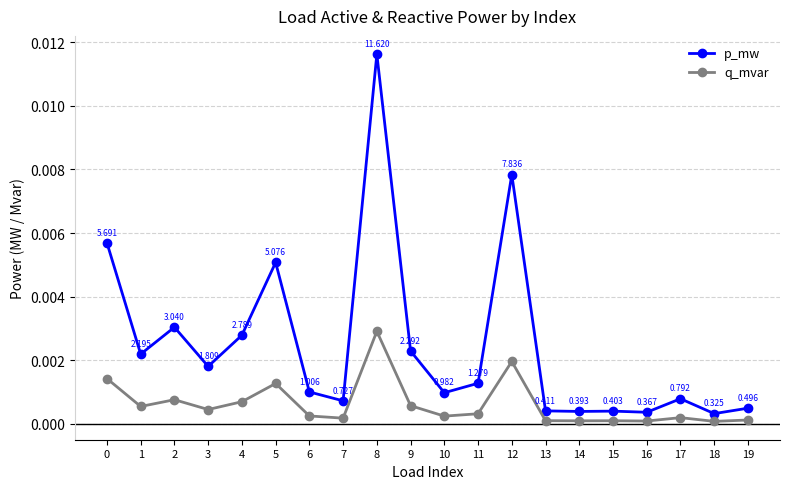

Rank the series by their maximum value, from highest to lowest.

p_mw, q_mvar